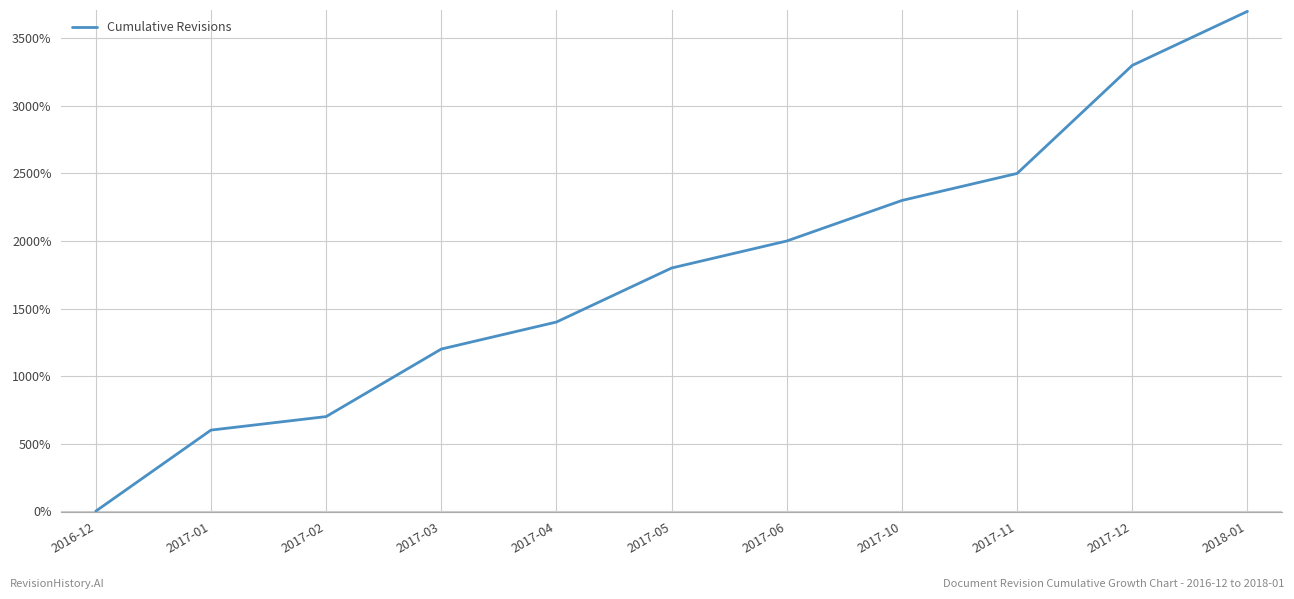

Reading left to right, list all the values displayed in this chart.

0	600	700	1200	1400	1800	2000	2300	2500	3300	3700